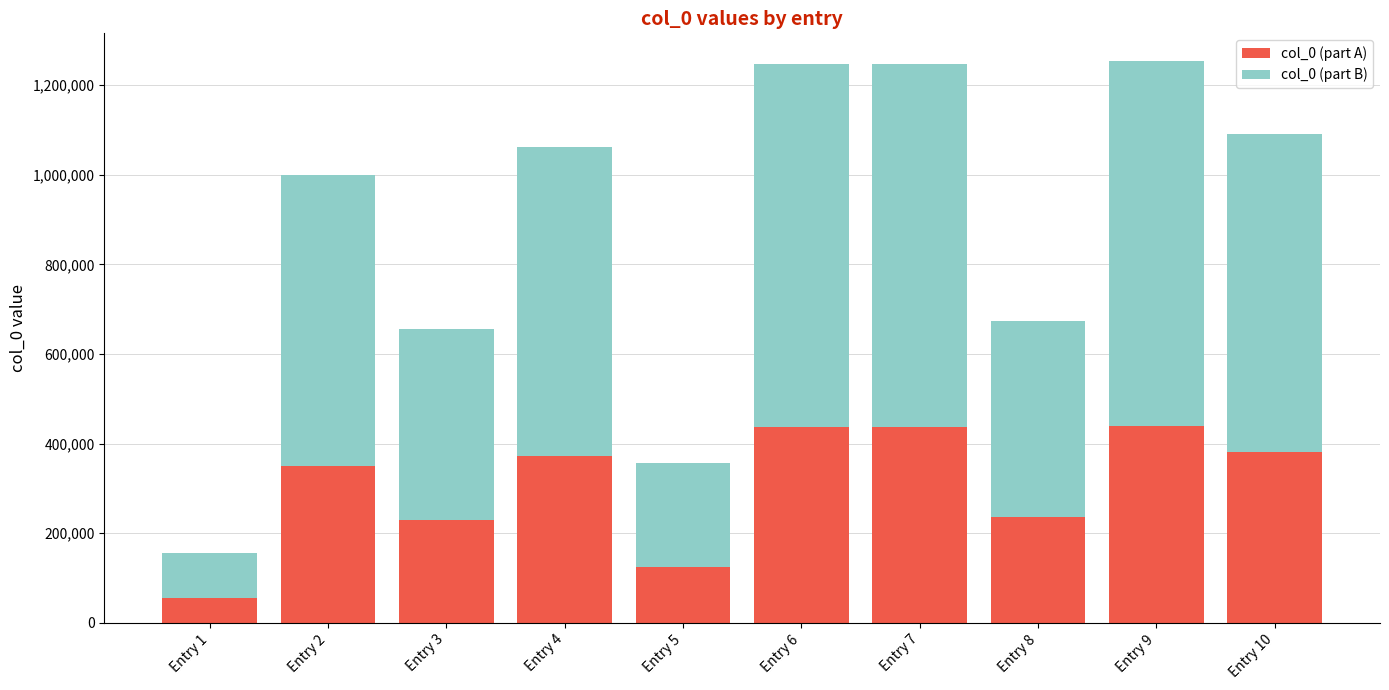

Read the col_0 (part A) value at Entry 7, to the nearest 50.

436600